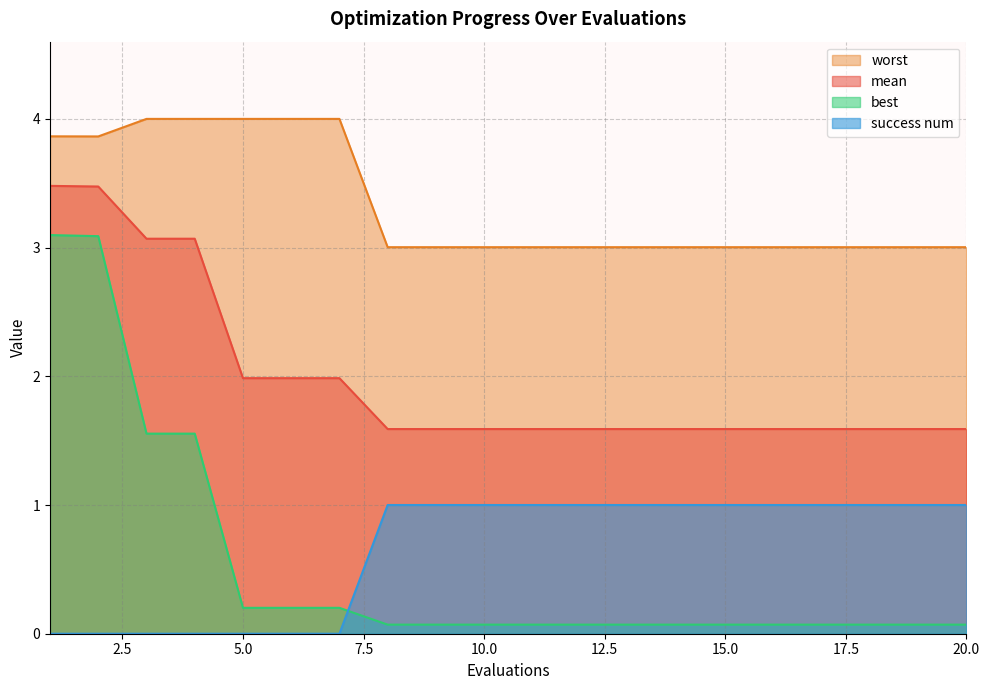

What is the value of the worst point at the 6th from the left?

4.0